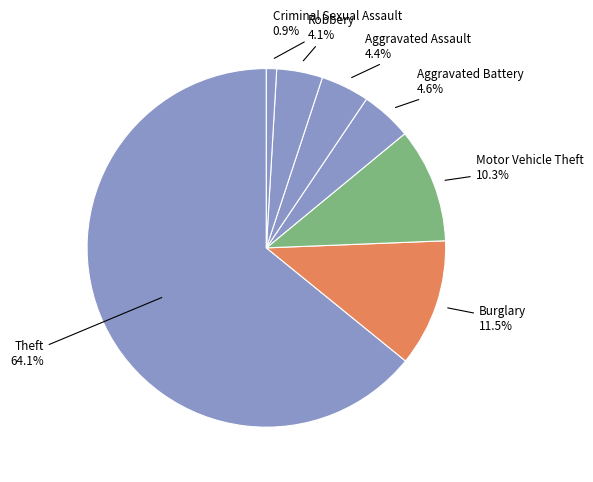

To the nearest percent, what is the difference between the largest and smallest slice percentages?

63%